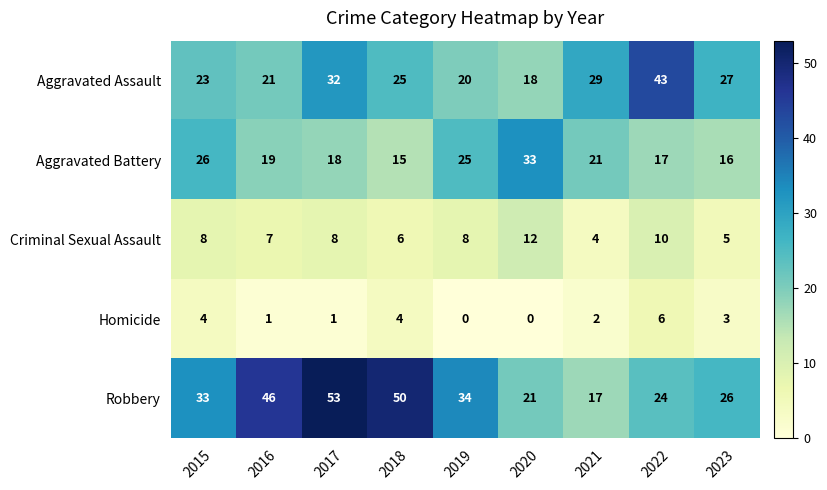

What value does the Robbery series have at 2022?

24